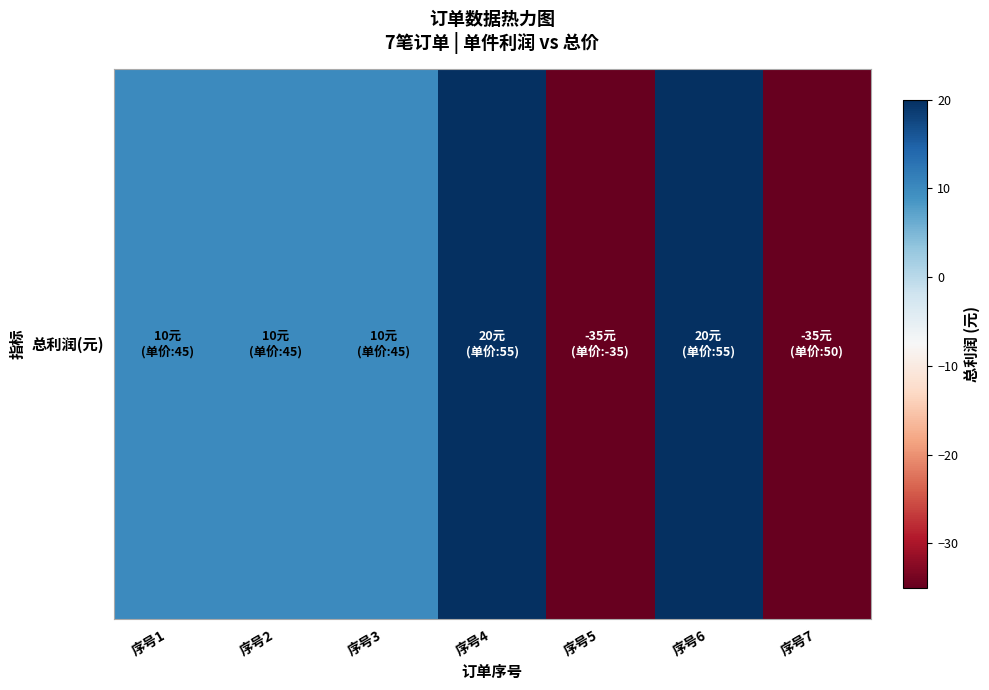

Which has a higher value, 序号1 or 序号5?

序号1